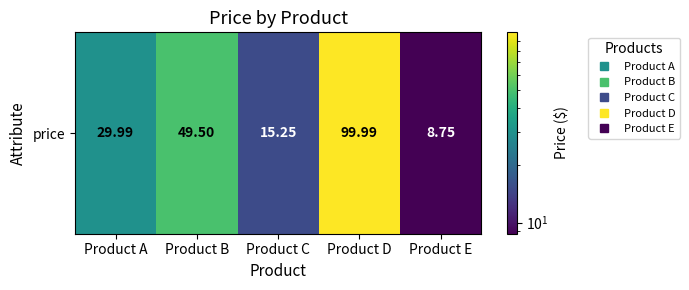

Is it true that the value at Product E is 4.5?

False